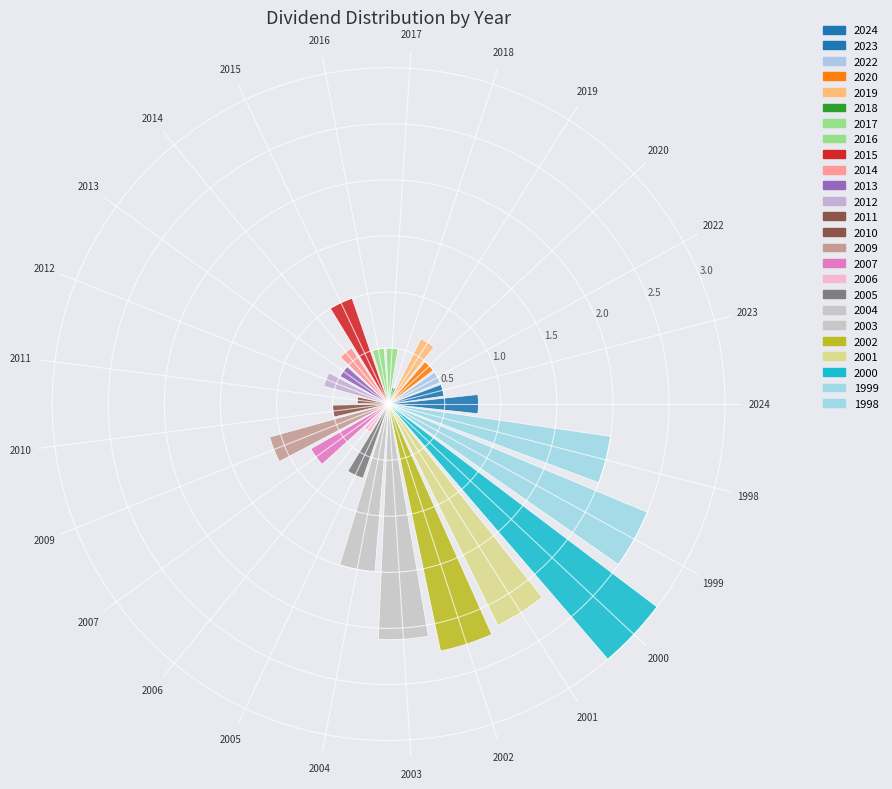

Count the number of categories in the chart.

25